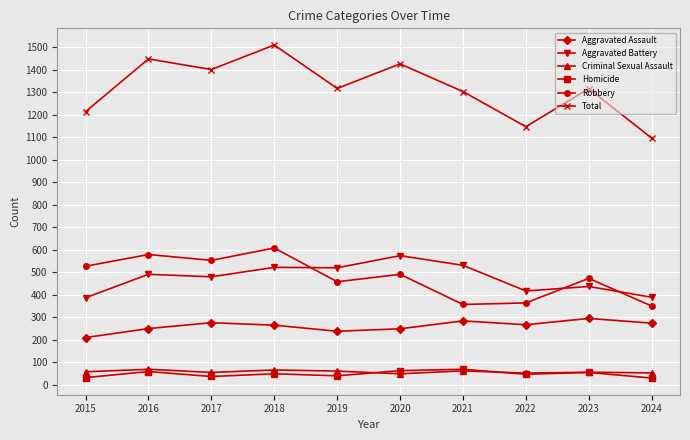

What is the spread (max minus min) of values at 2017?

1364